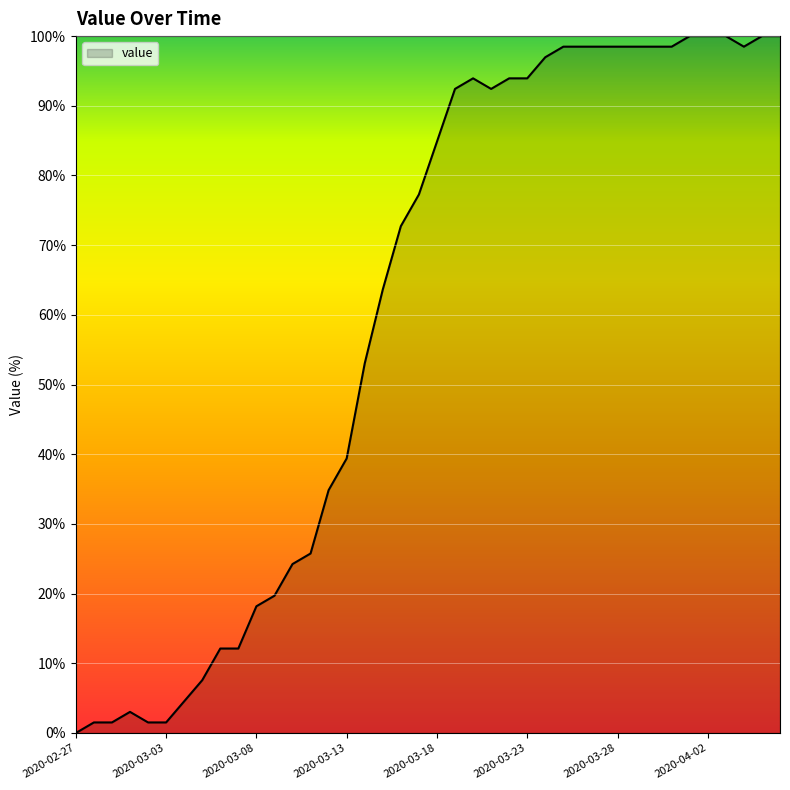

What is the greatest value displayed?

100.0